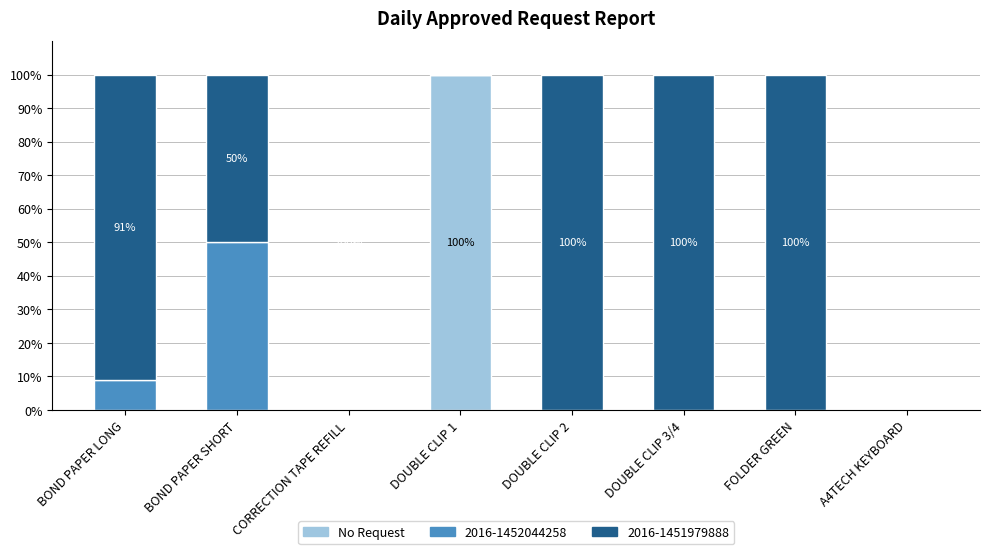

The value of No Request at DOUBLE CLIP 2 is 61.5. True or false?

False